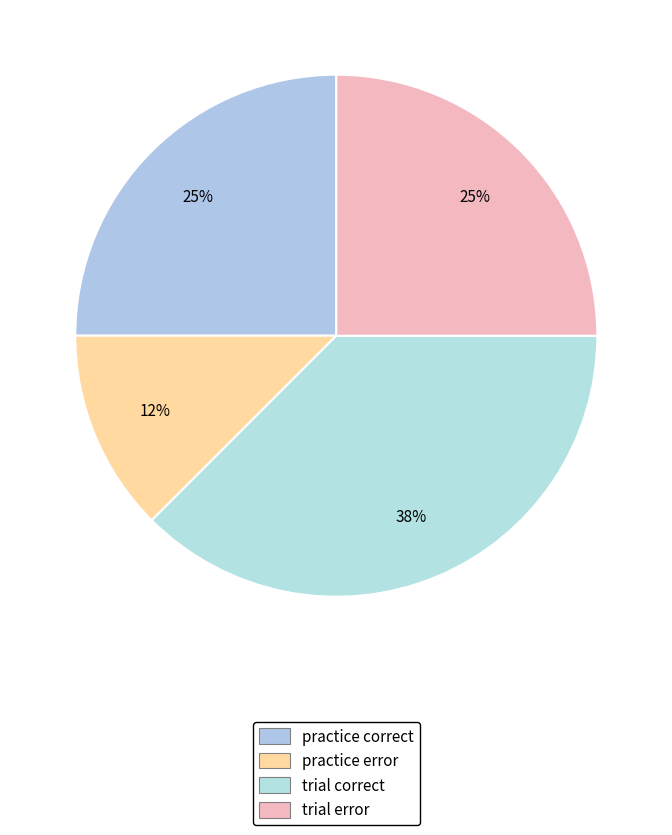

How many segments does this pie chart have?

4